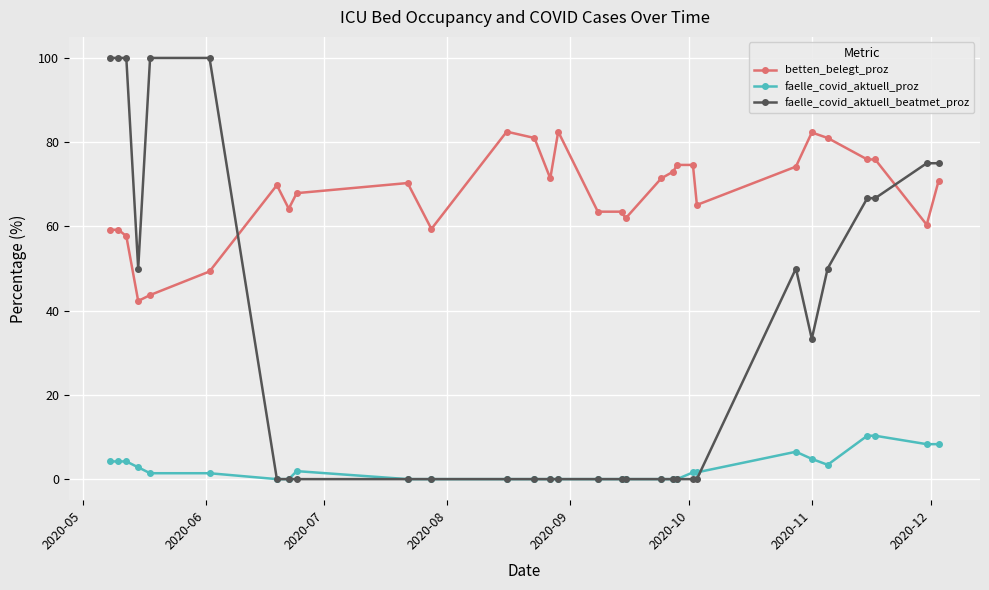

What is the greatest value displayed?

100.0